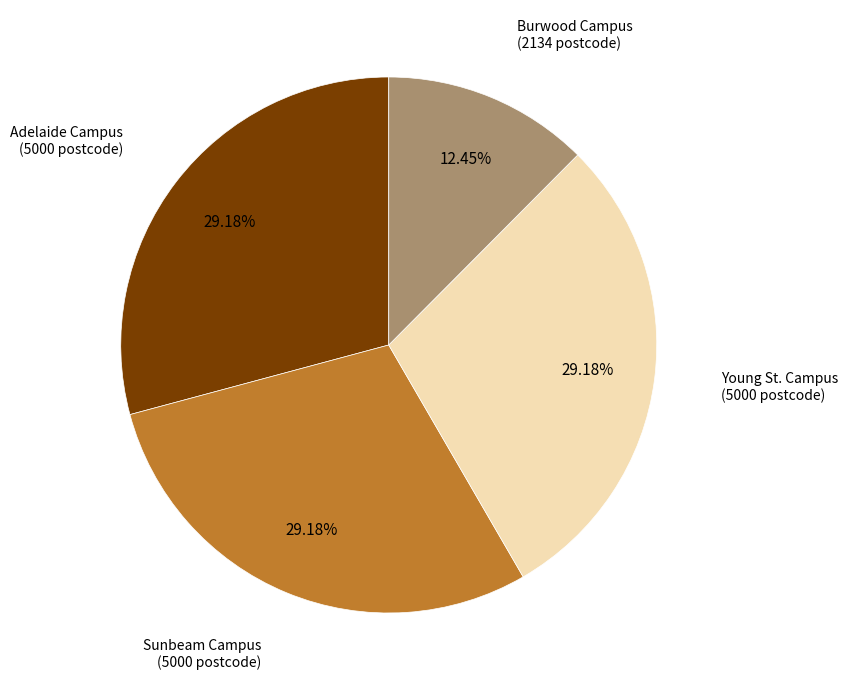

Which category has the smallest portion of the pie?

Burwood Campus